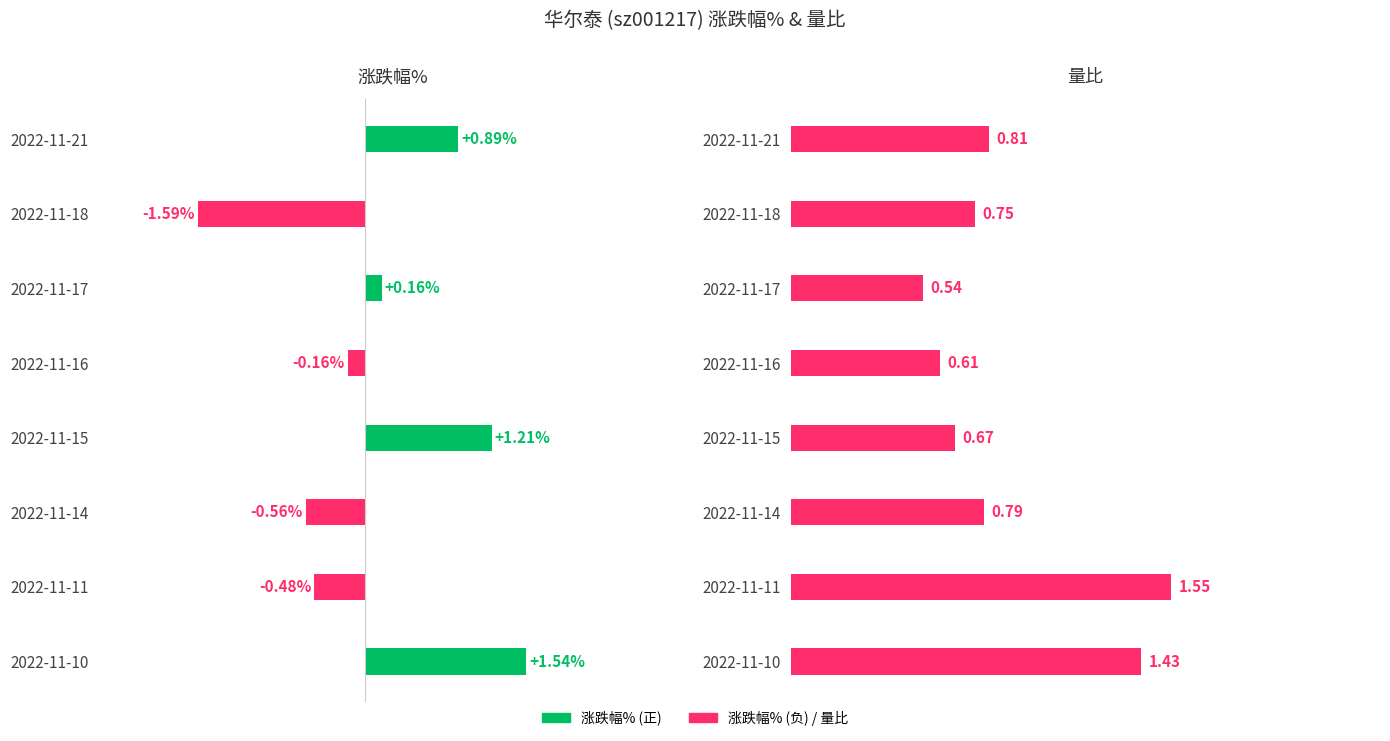

How many groups of bars are there?

8